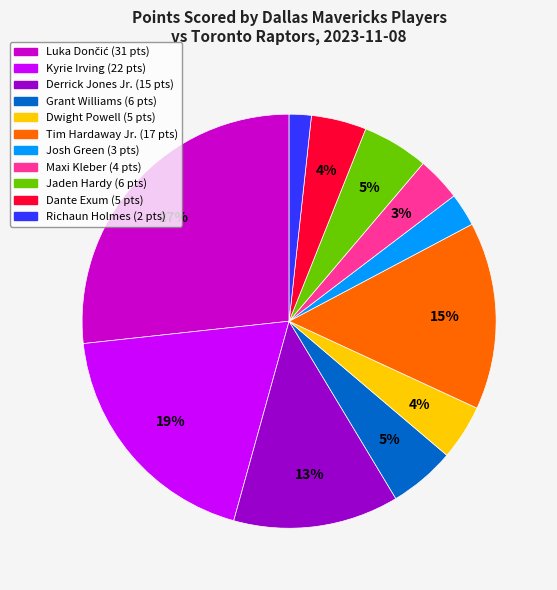

Which has a higher value, Josh Green (3 pts) or Dante Exum (5 pts)?

Dante Exum (5 pts)